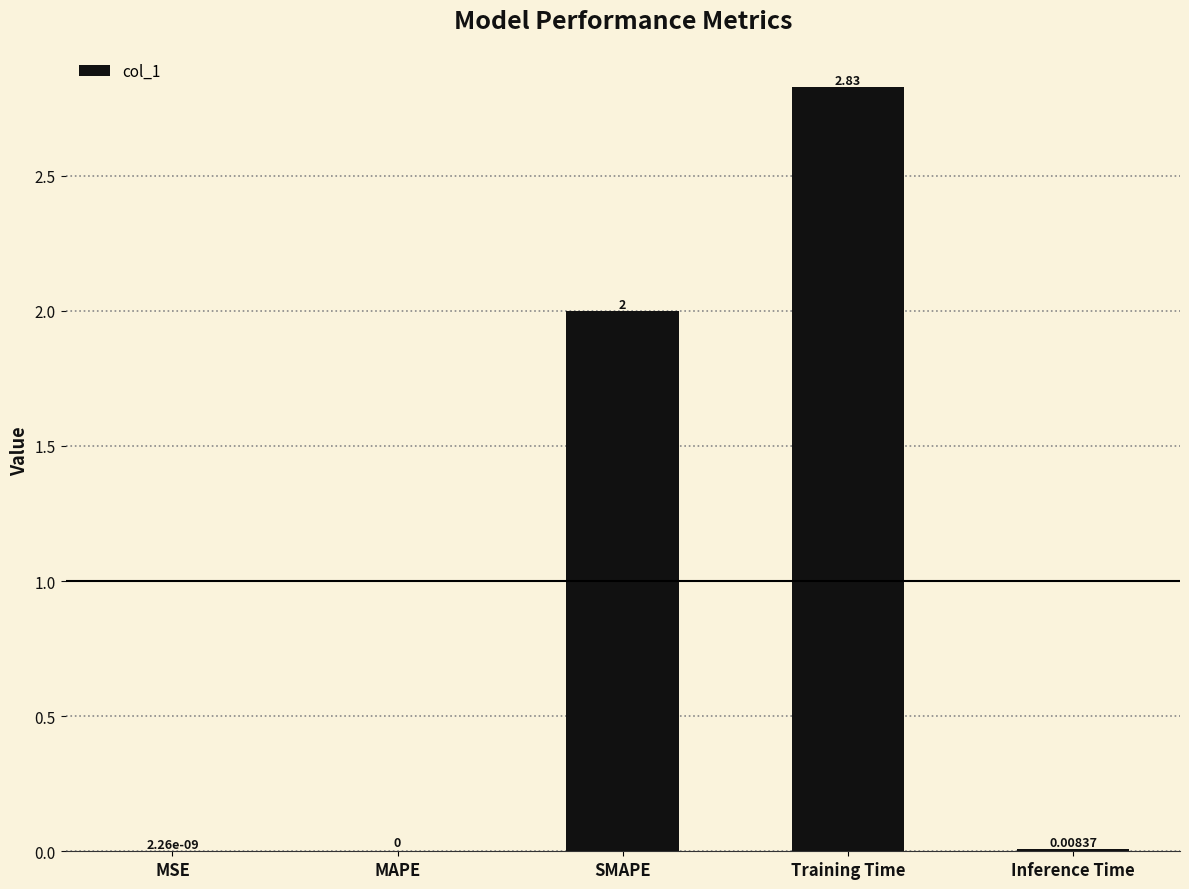

Between Inference Time and MAPE, which is larger?

Inference Time